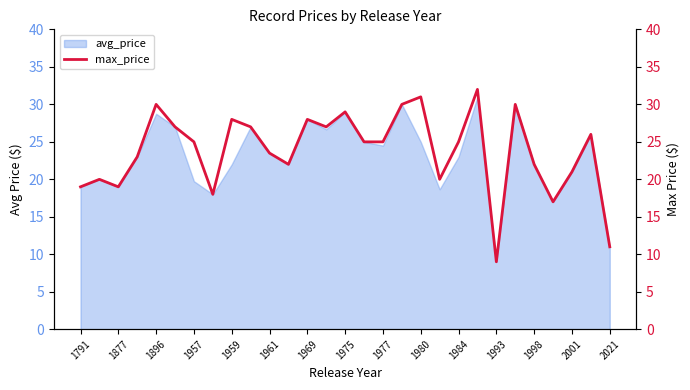

Read the value at 17.

30.0